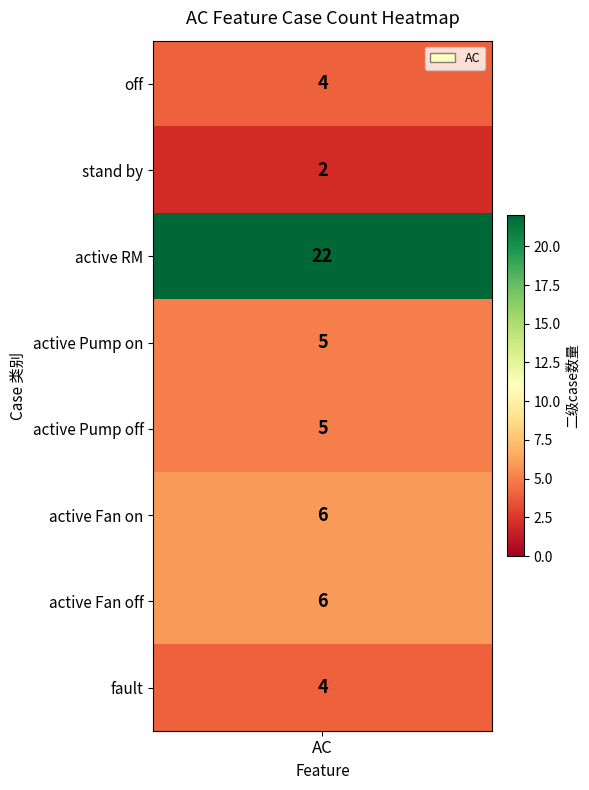

Count the number of values greater than 5.

3